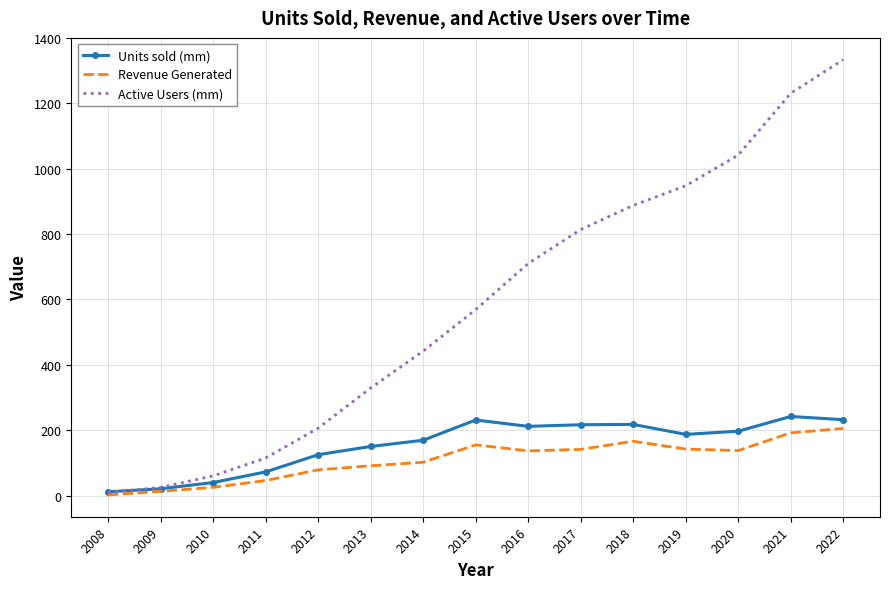

What is the approximate value of Active Users (mm) at 2016?

710.0